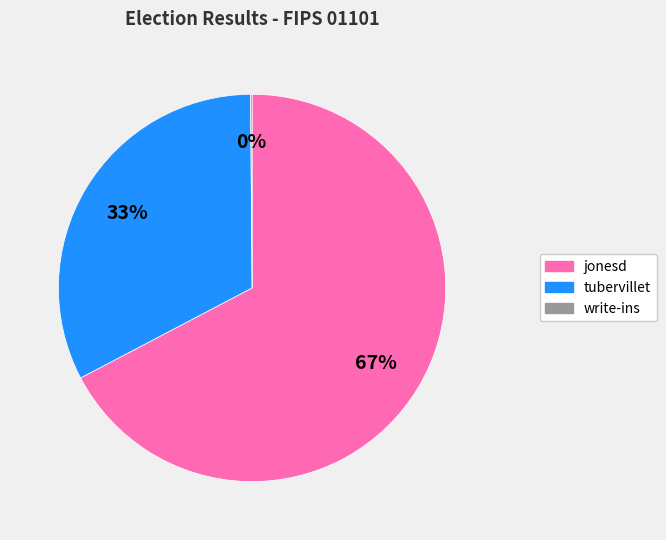

What is the largest slice in the pie chart?

jonesd